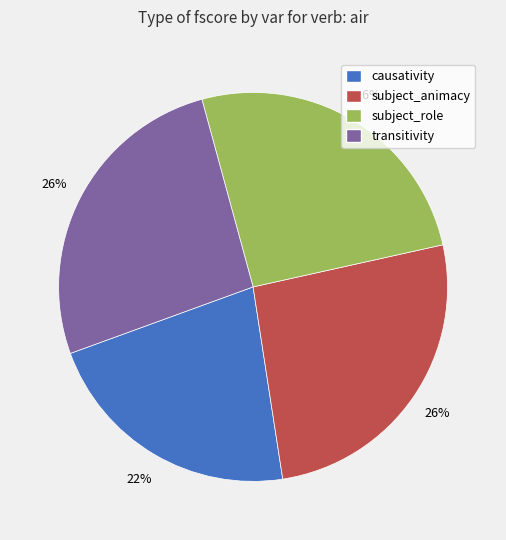

Do subject_role and transitivity together represent more than half of the pie?

Yes